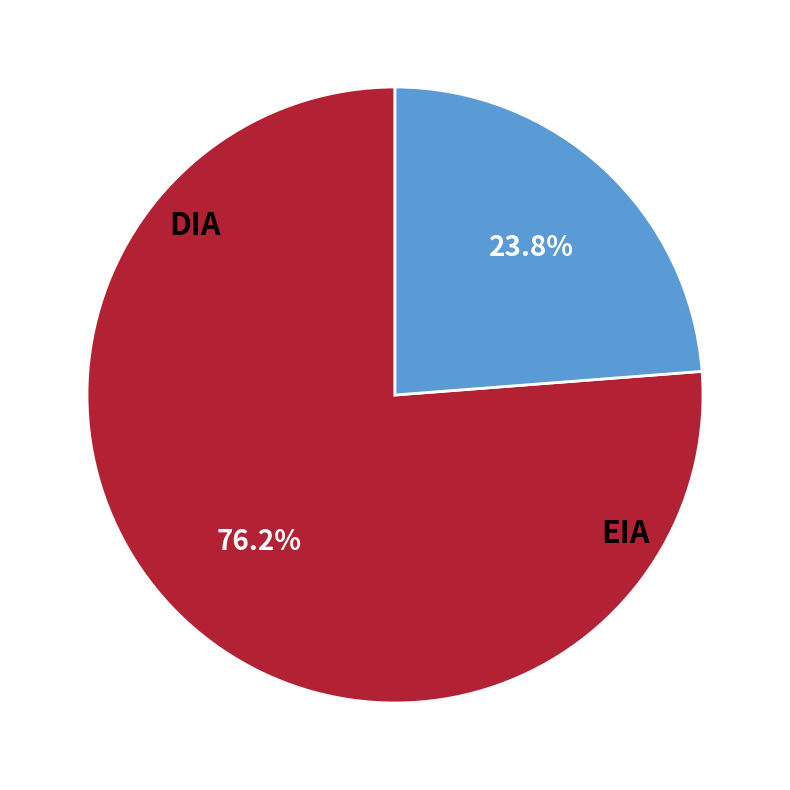

What is the ratio of the value at EIA to the value at DIA?

0.3